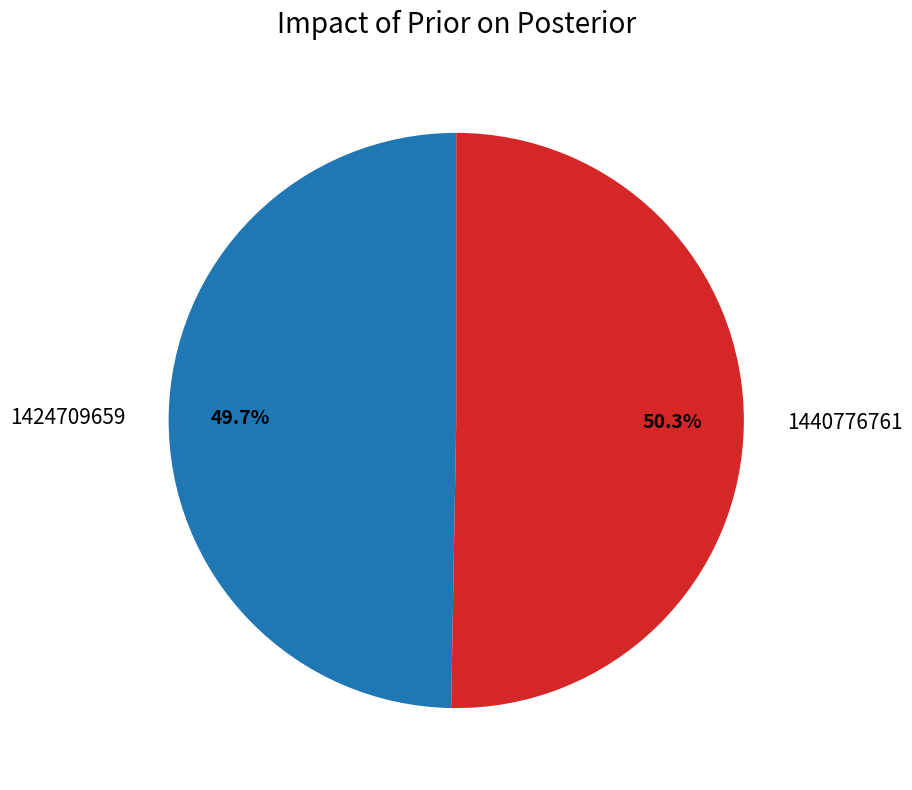

Count the number of slices in the pie.

2